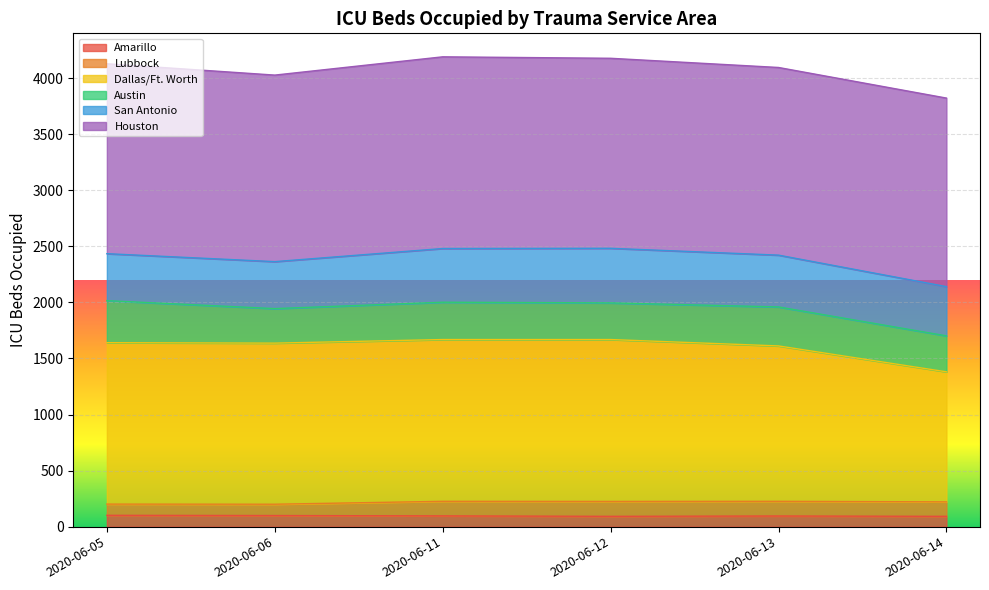

What is the difference between the maximum and second lowest values in the Dallas/Ft. Worth series?

57